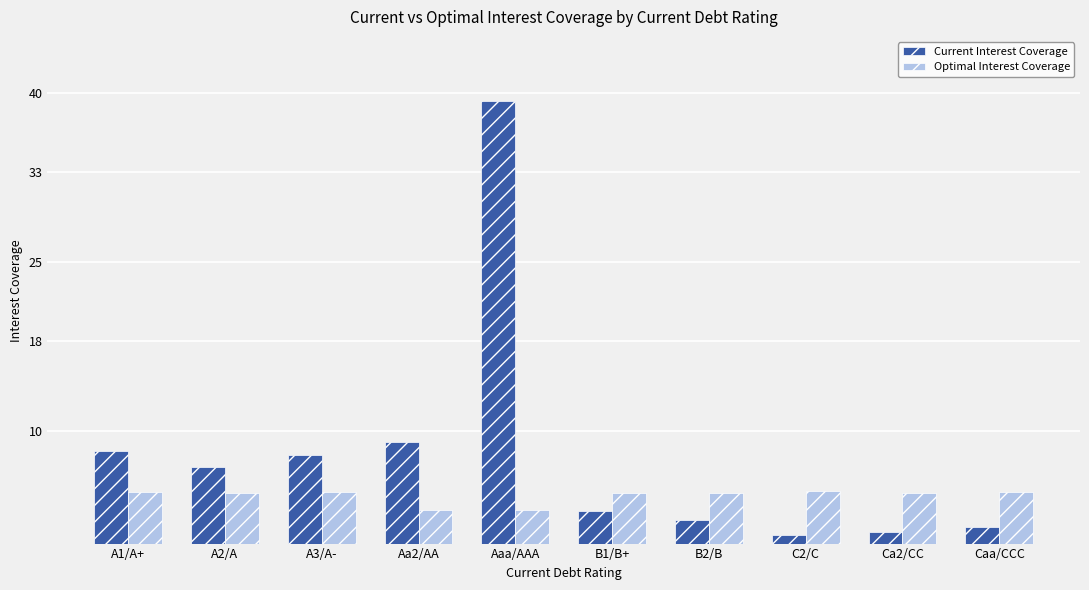

What is the difference between the highest and lowest values at B1/B+?

1.7